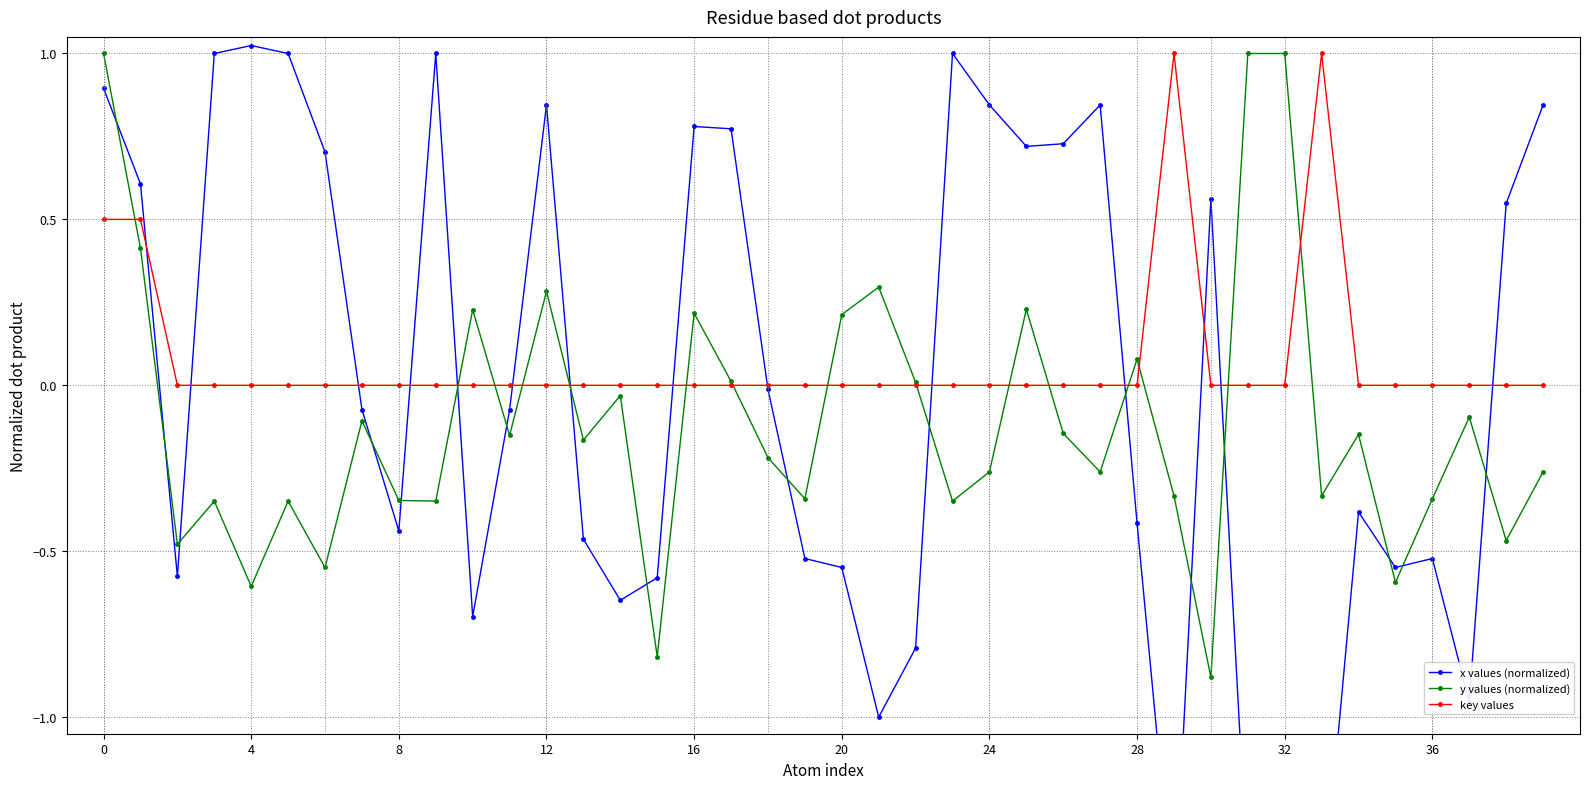

What is the maximum value for y values (normalized)?

1.0